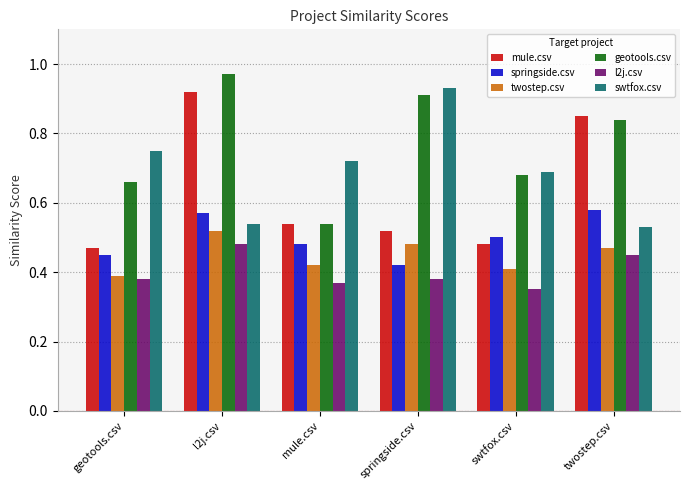

At which category is the sum across all series the highest?

l2j.csv